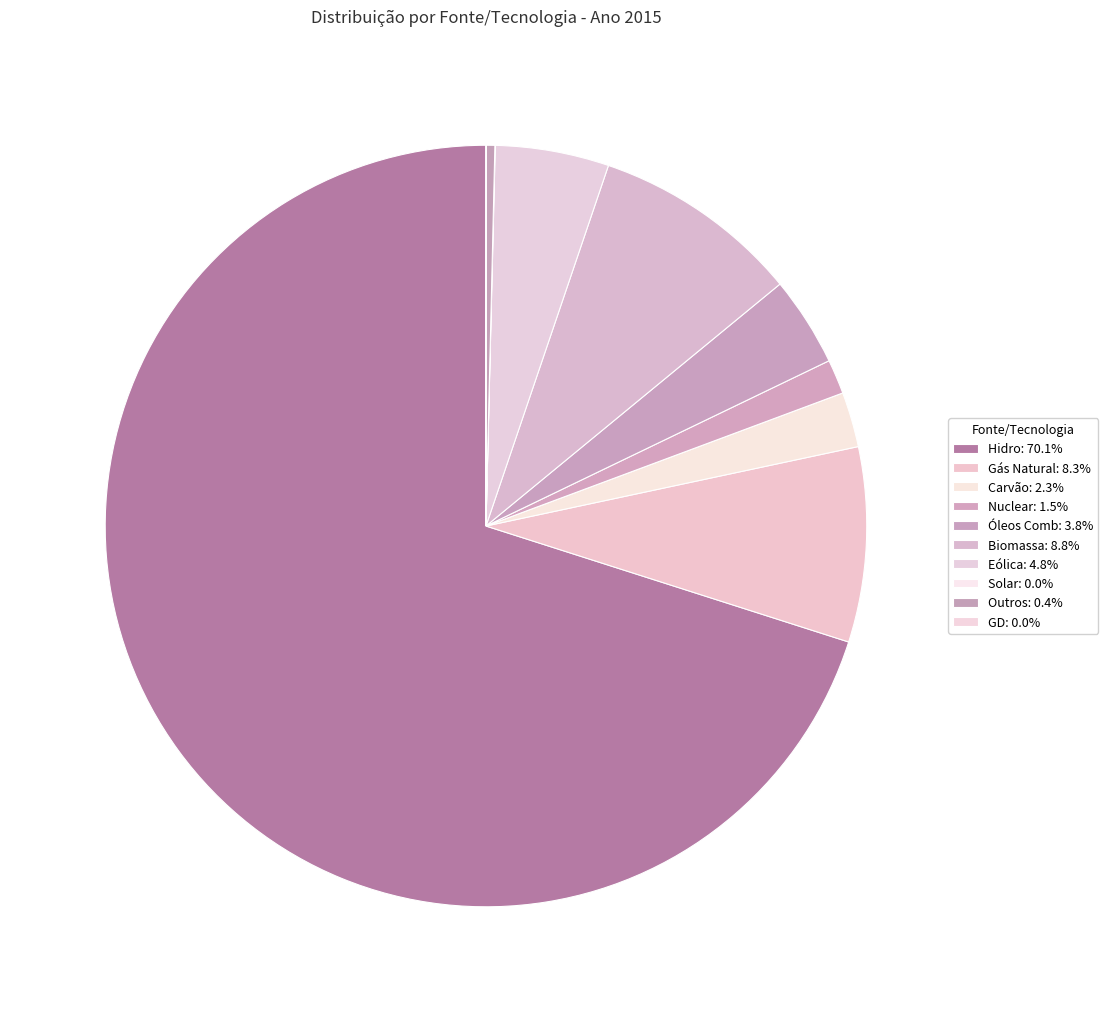

Count the number of slices in the pie.

10